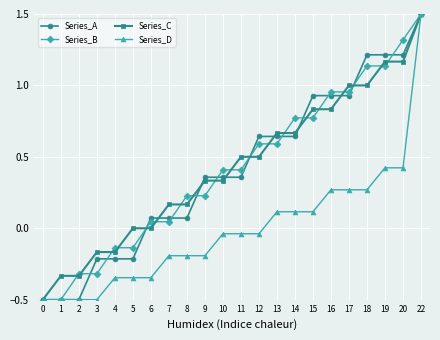

What are all the series names shown in the legend?

Series_A, Series_B, Series_C, Series_D